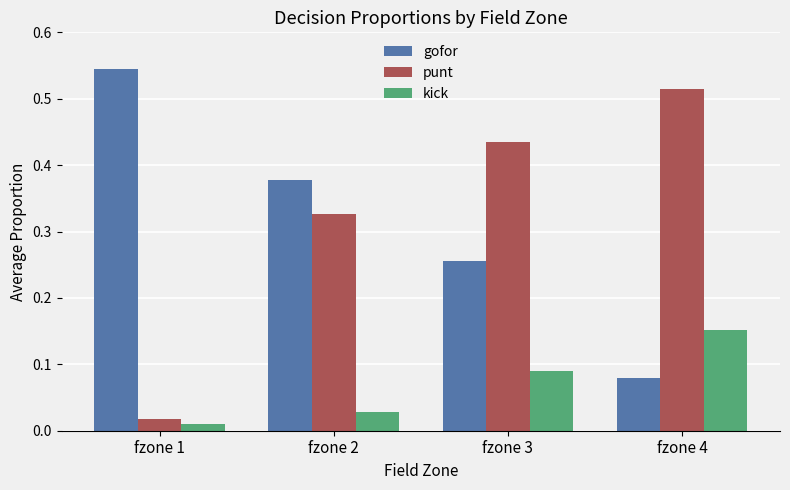

Between fzone 1 and fzone 2, which series saw the biggest shift?

punt